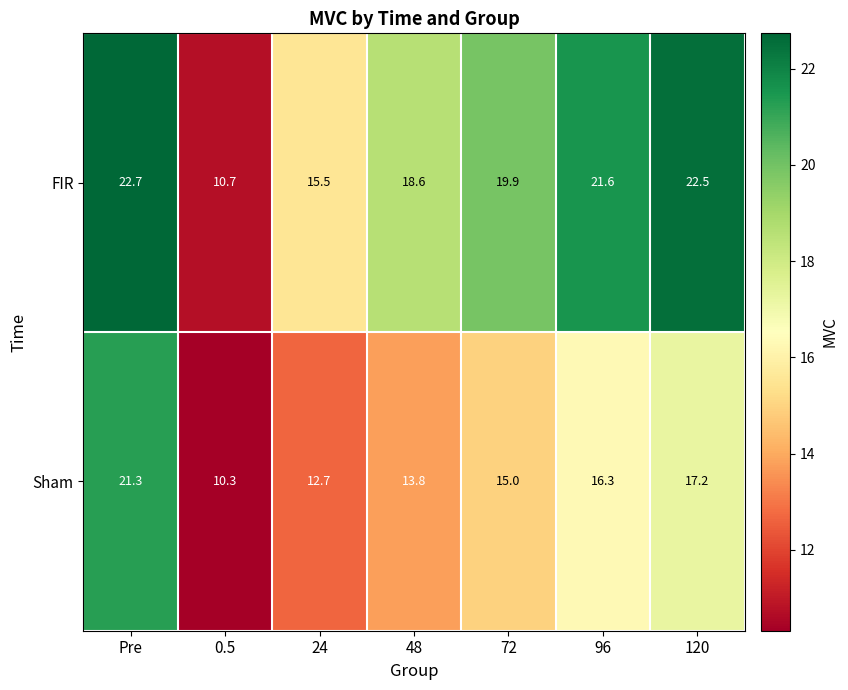

What is the average value of the FIR series?

18.8